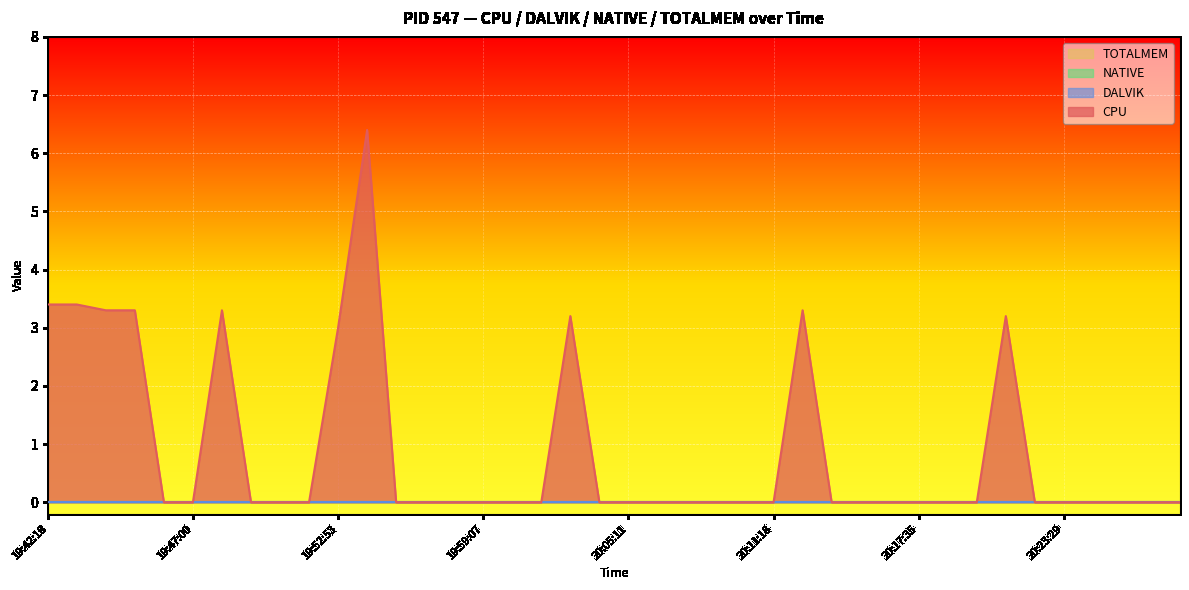

Between 19:55:24 and 20:04:01, which series saw the biggest shift?

CPU